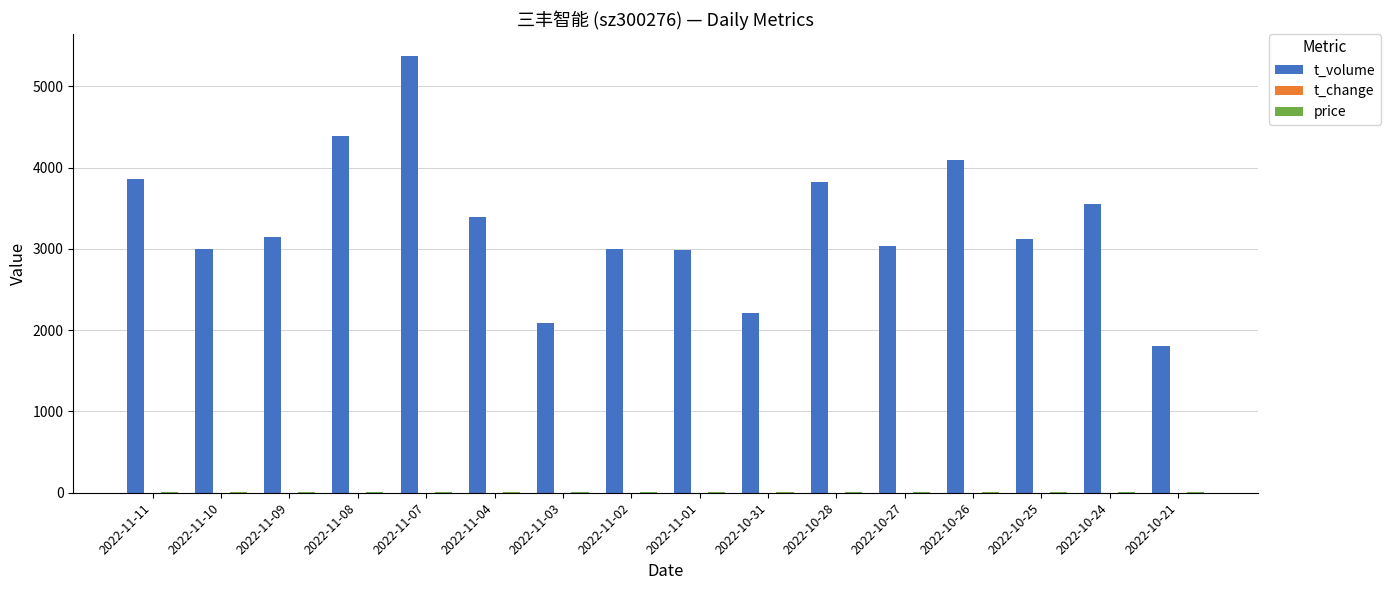

What is the maximum value shown in the chart?

5378.0